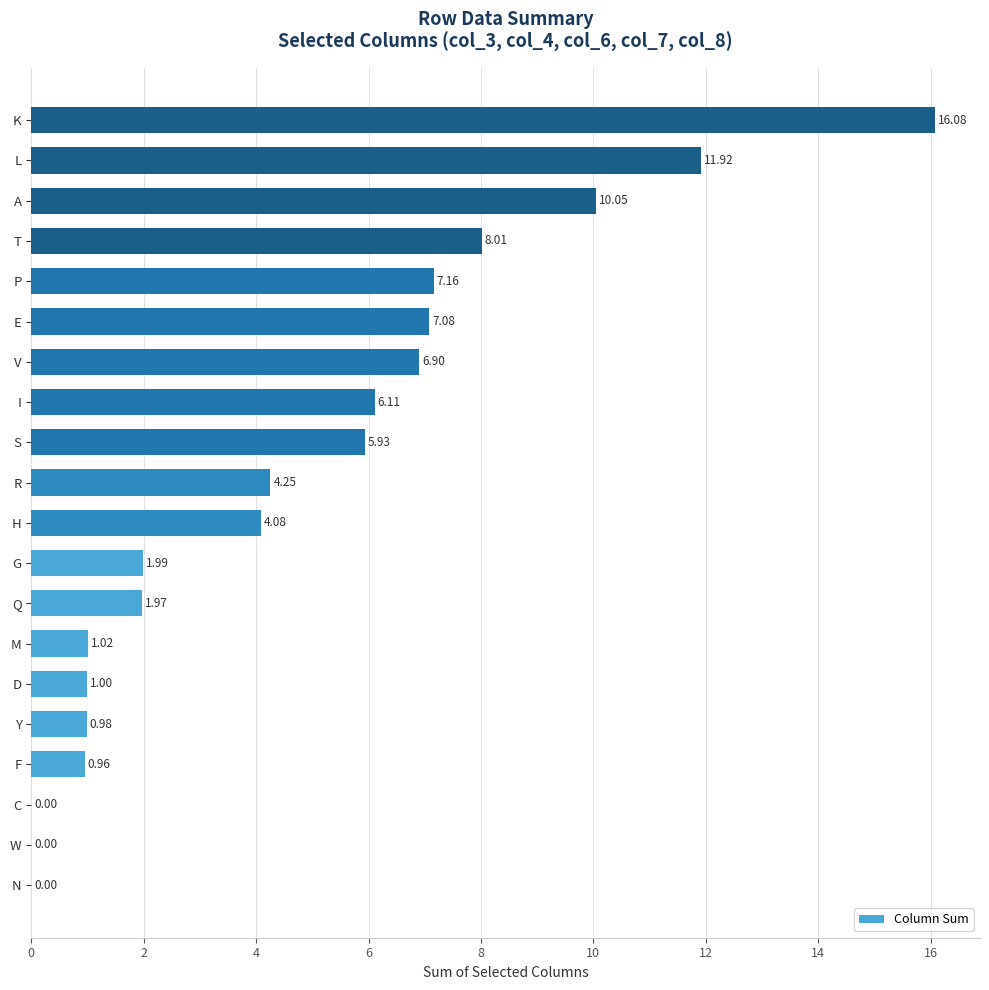

What is the sum of all values?

95.5